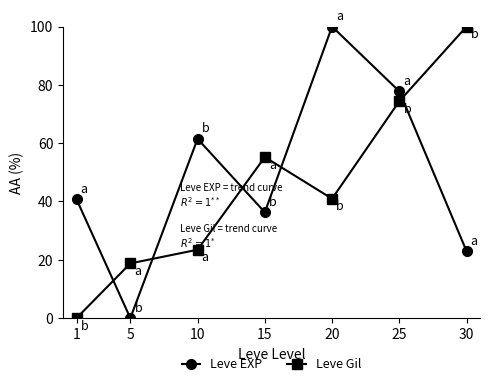

How many values in Leve Gil are above zero?

6